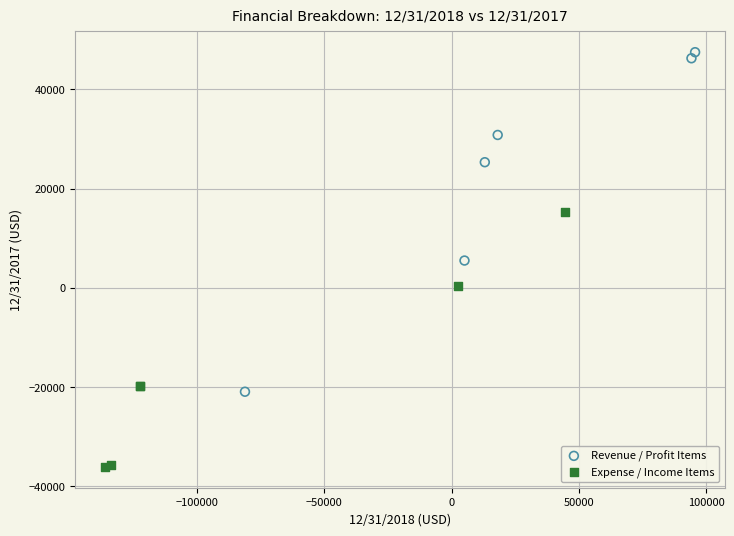

What are all the series names shown in the legend?

Revenue / Profit Items, Expense / Income Items